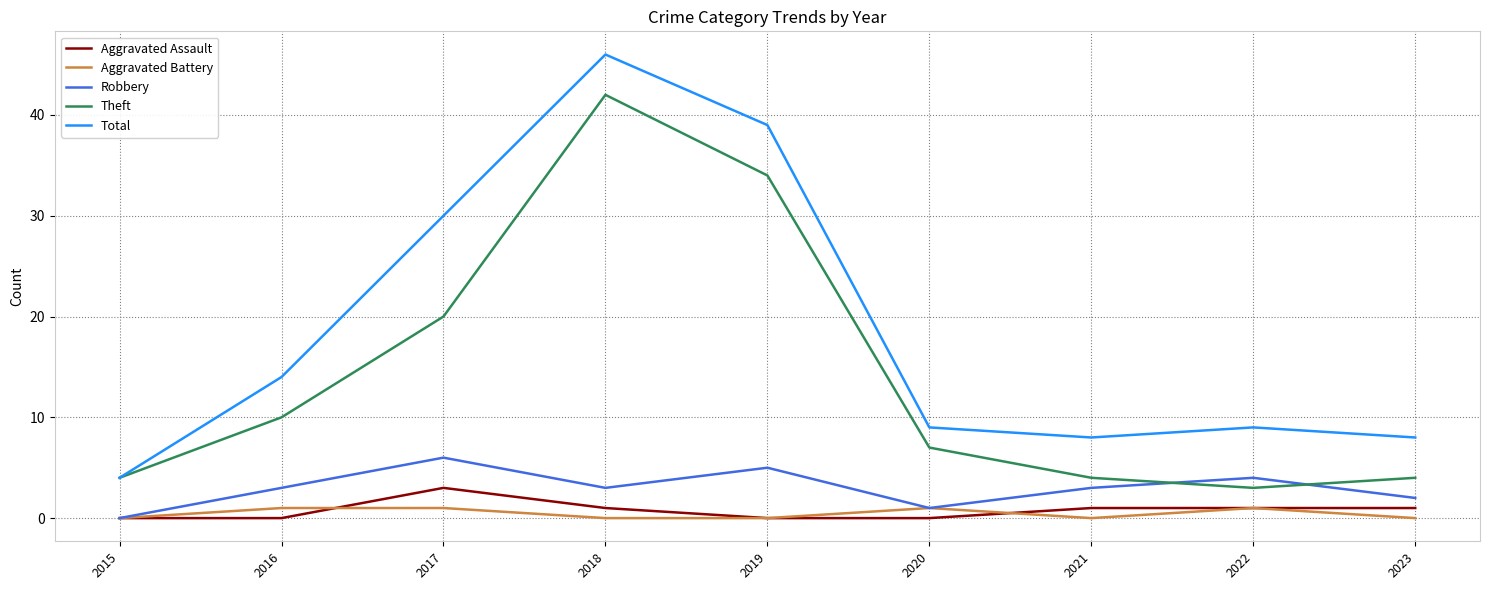

Is it true that Total equals 8 at 2016?

False